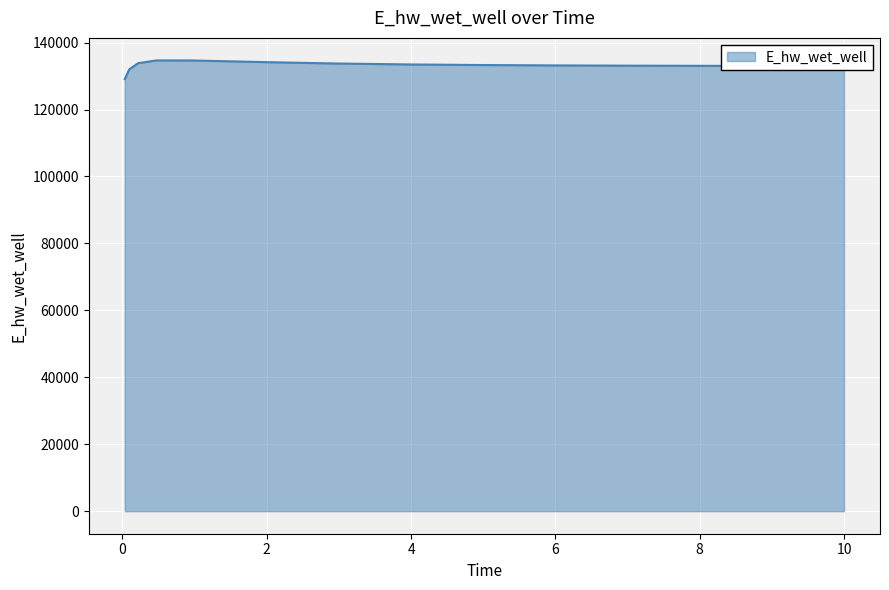

What is the maximum value shown in the chart?

134666.0